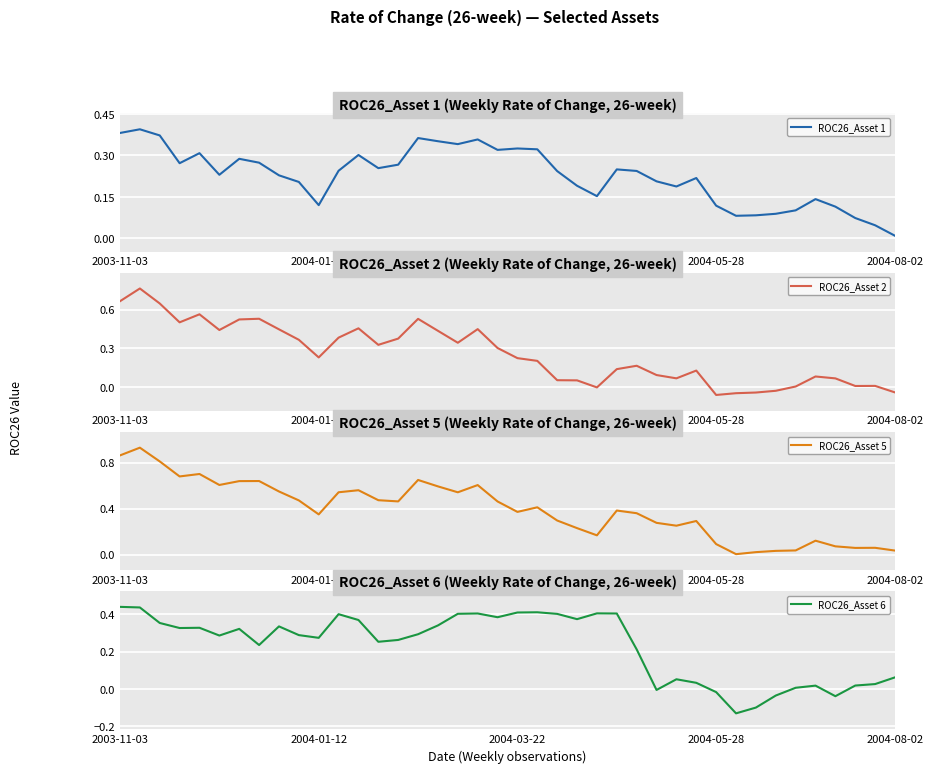

What is the sum of all ROC26_Asset 2 values?

10.3